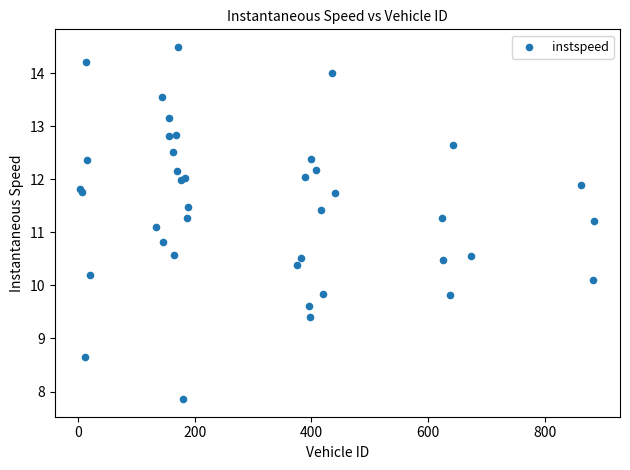

What Y value in the scatter plot is closest to 11?

11.1